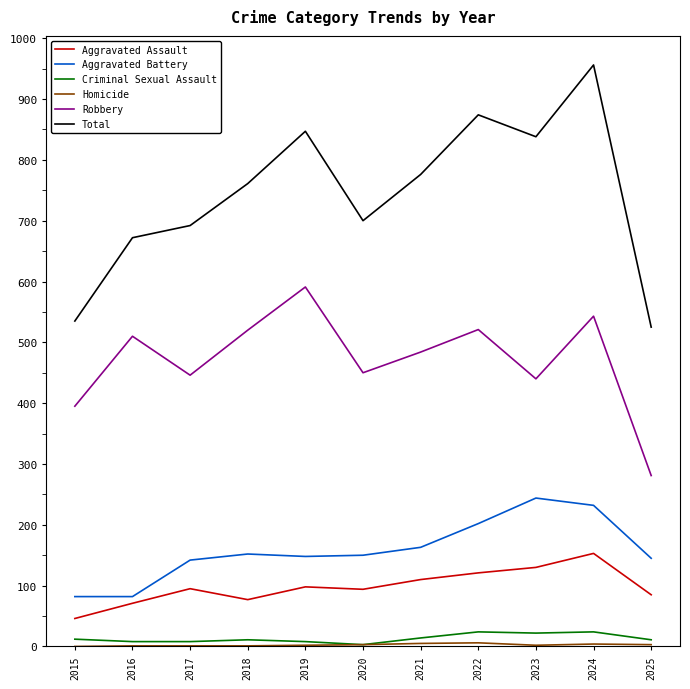

Is it true that Aggravated Assault equals 39 at 2023?

False